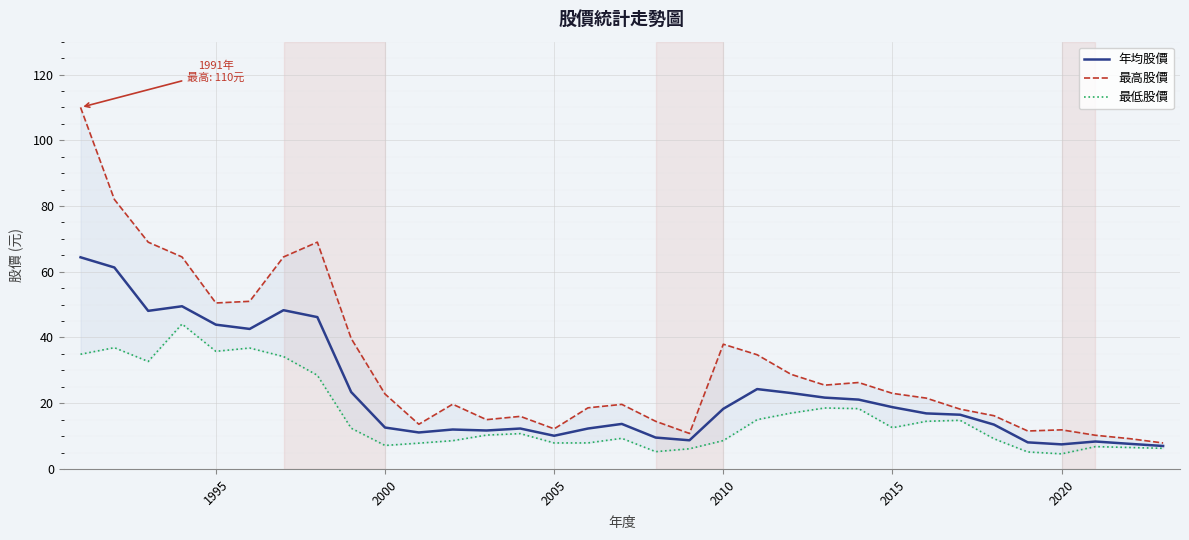

True or false: 年均股價 and 最低股價 intersect in this chart.

False